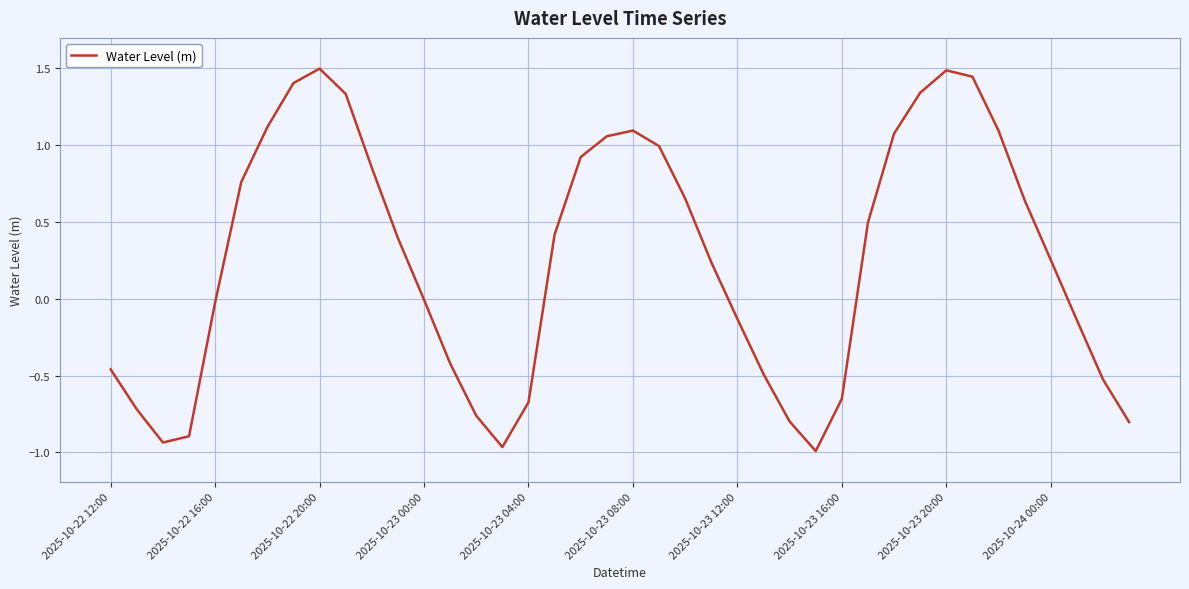

What is the maximum value shown in the chart?

1.5